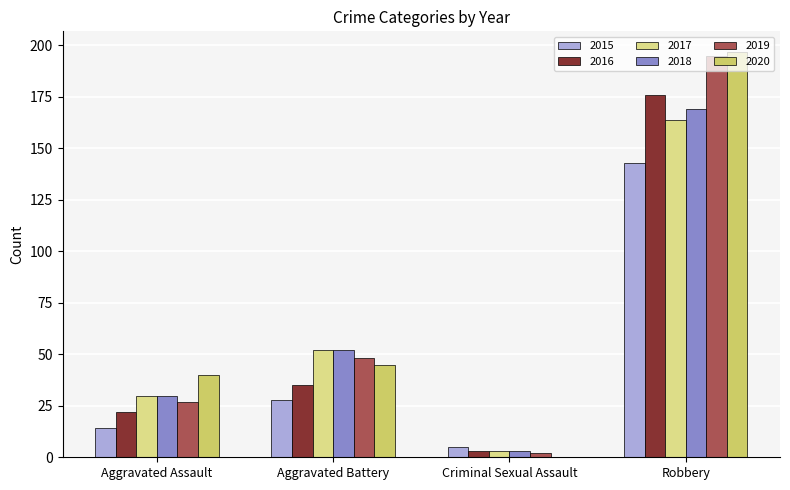

Reading left to right, what are all the values shown in this chart?

2015: 14	28	5	143
2016: 22	35	3	176
2017: 30	52	3	164
2018: 30	52	3	169
2019: 27	48	2	195
2020: 40	45	0	197